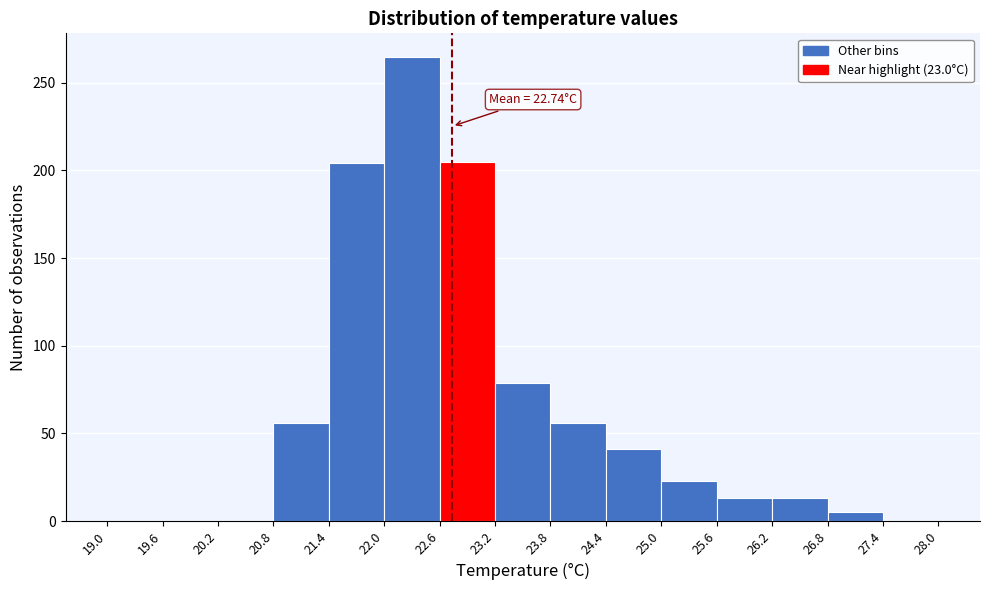

Which range on the x-axis has the tallest bar?

22.0 to 22.6